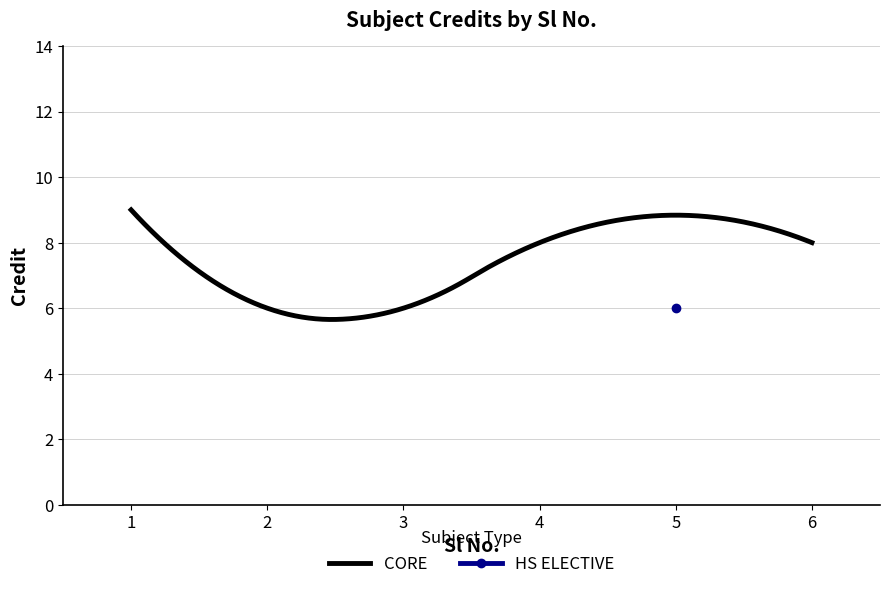

What is the maximum value for CORE?

9.0